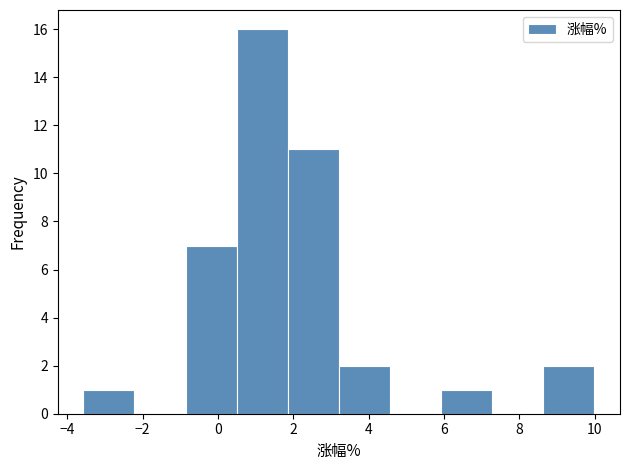

What is the height of the bar covering 6.0 to 7.2 on the x-axis? Neither the bar edges nor the heights are printed on the chart, so give them approximately, as read against the axes.

1